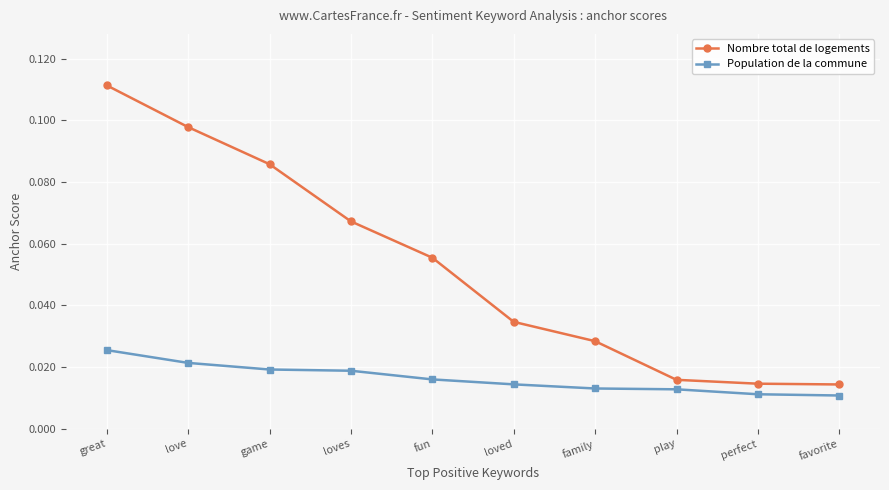

Which series has the largest total across all categories?

Nombre total de logements